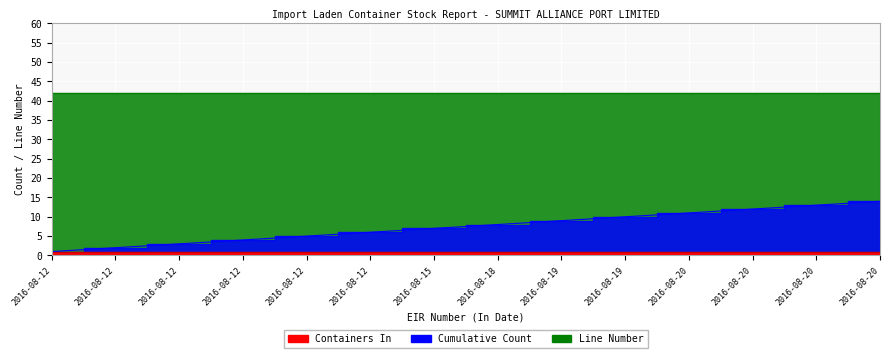

Is it true that Line Number equals 56 at 2016-13940?

False